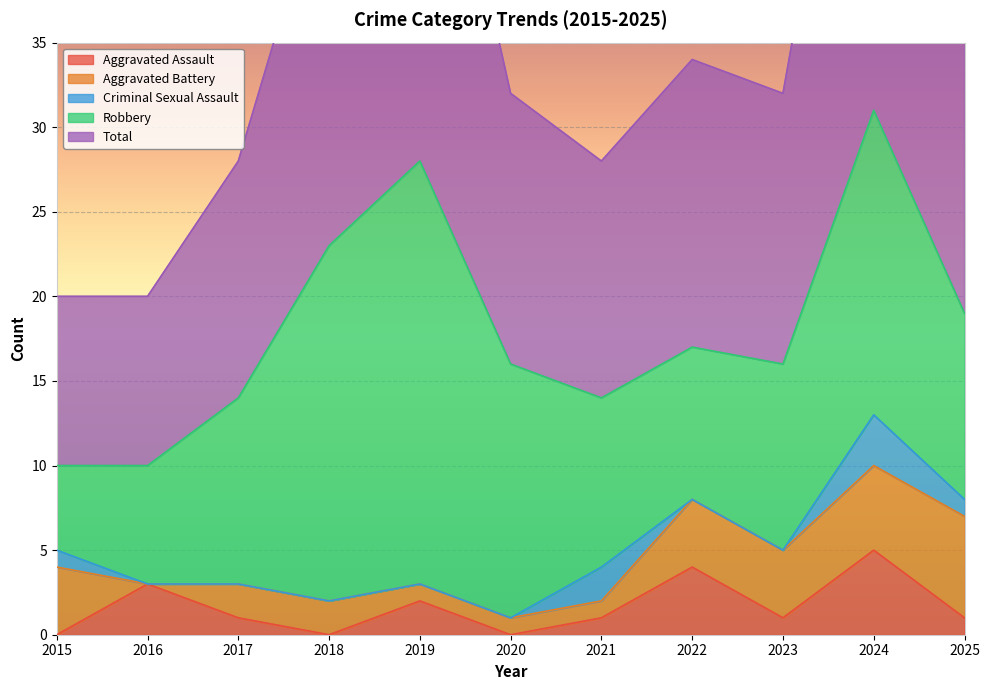

The Criminal Sexual Assault series shows 2 at 2016. True or false?

False